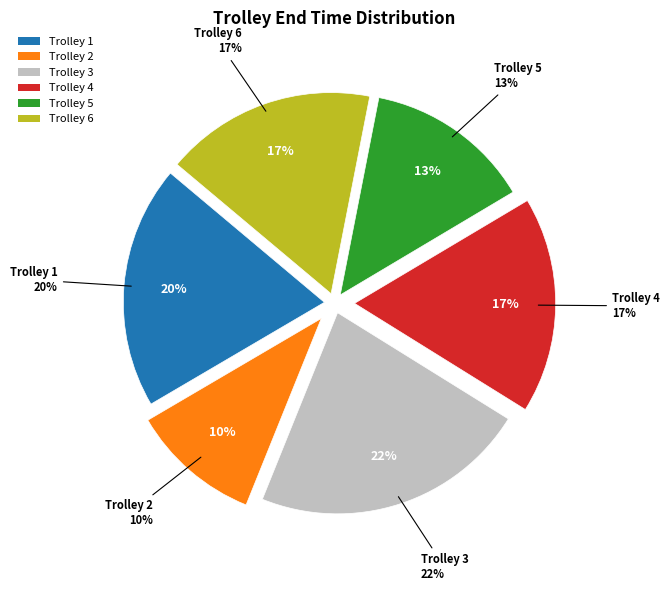

Which slice is the smallest?

Trolley 2